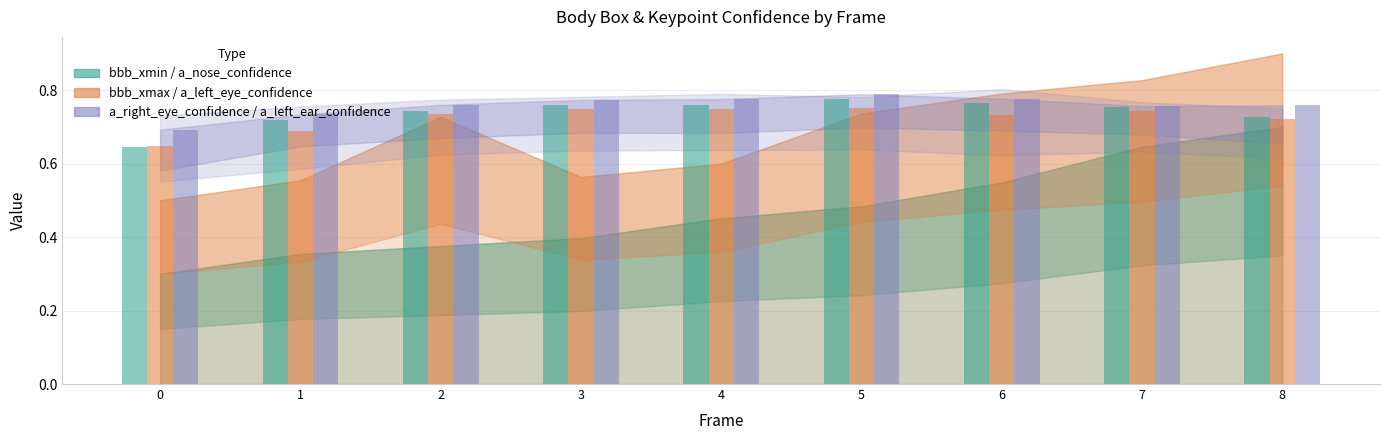

What is the total value across all series at 8?

2.2